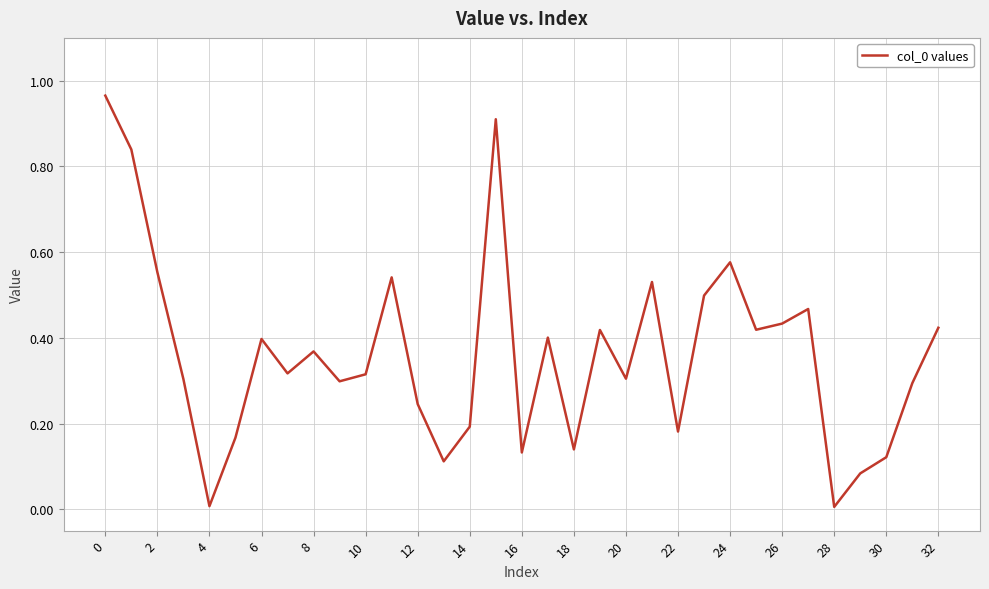

Is this an area chart (filled region under the line)?

No